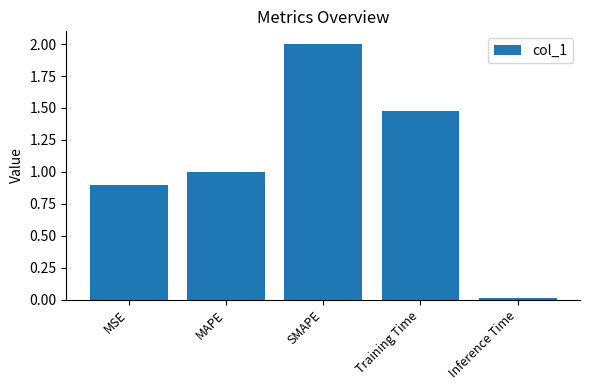

List the labels in order of value, smallest first.

Inference Time, MSE, MAPE, Training Time, SMAPE